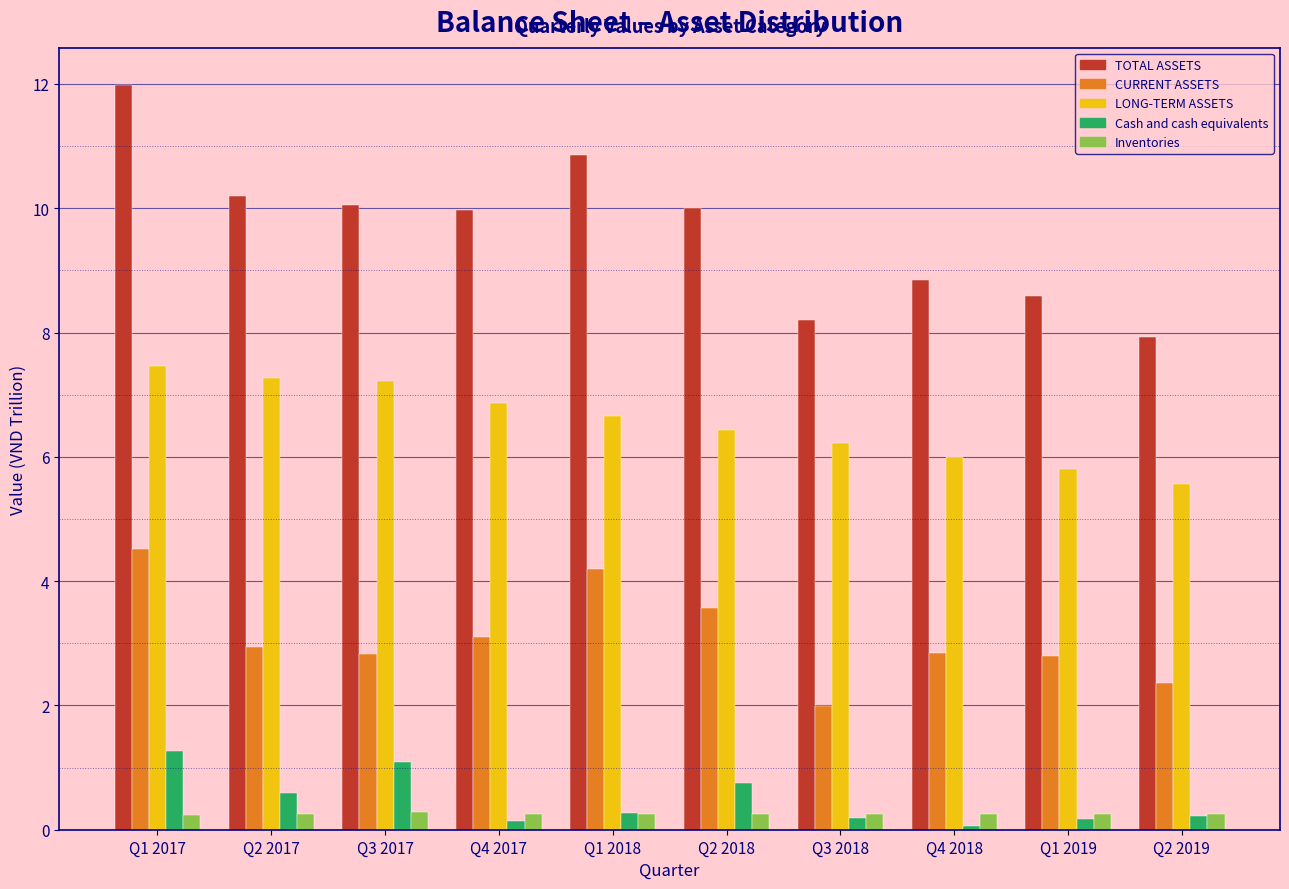

Is the value of Cash and cash equivalents at Q4 2017 greater than the value of TOTAL ASSETS at Q4 2018?

No